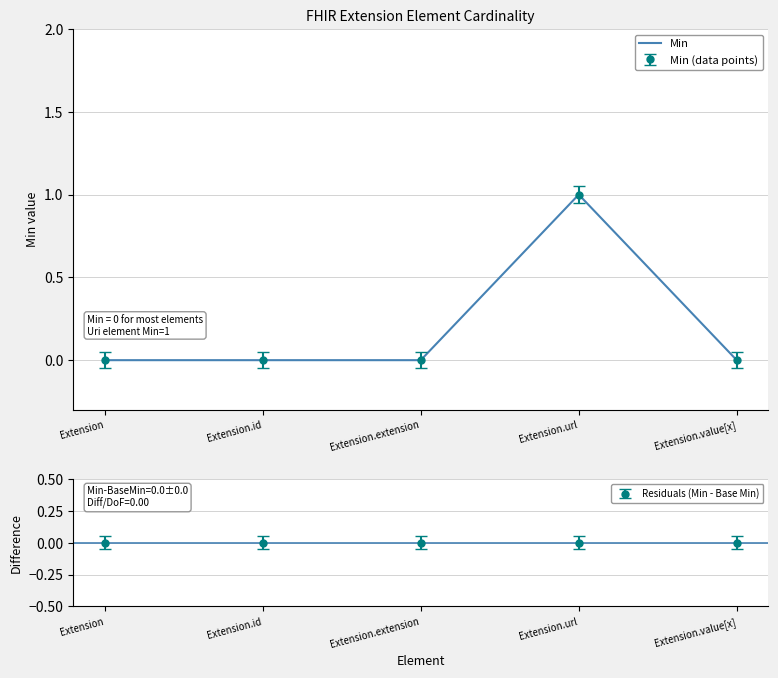

How many distinct data groups are displayed?

1